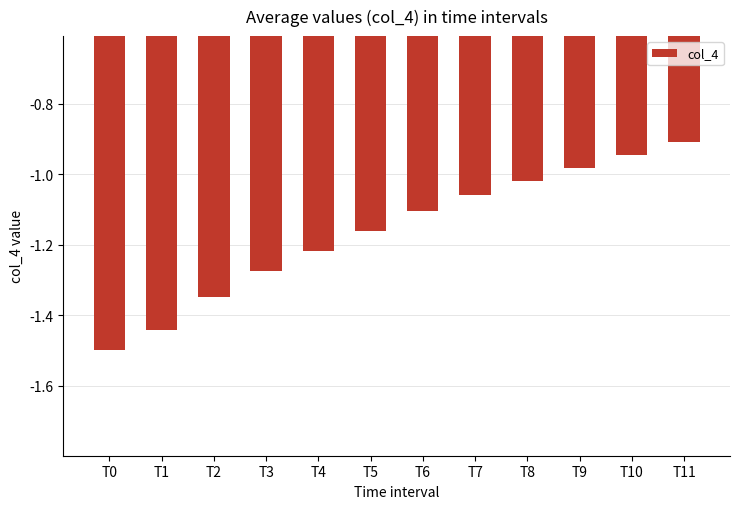

The chart shows a value of -0.9 at T10. True or false?

True